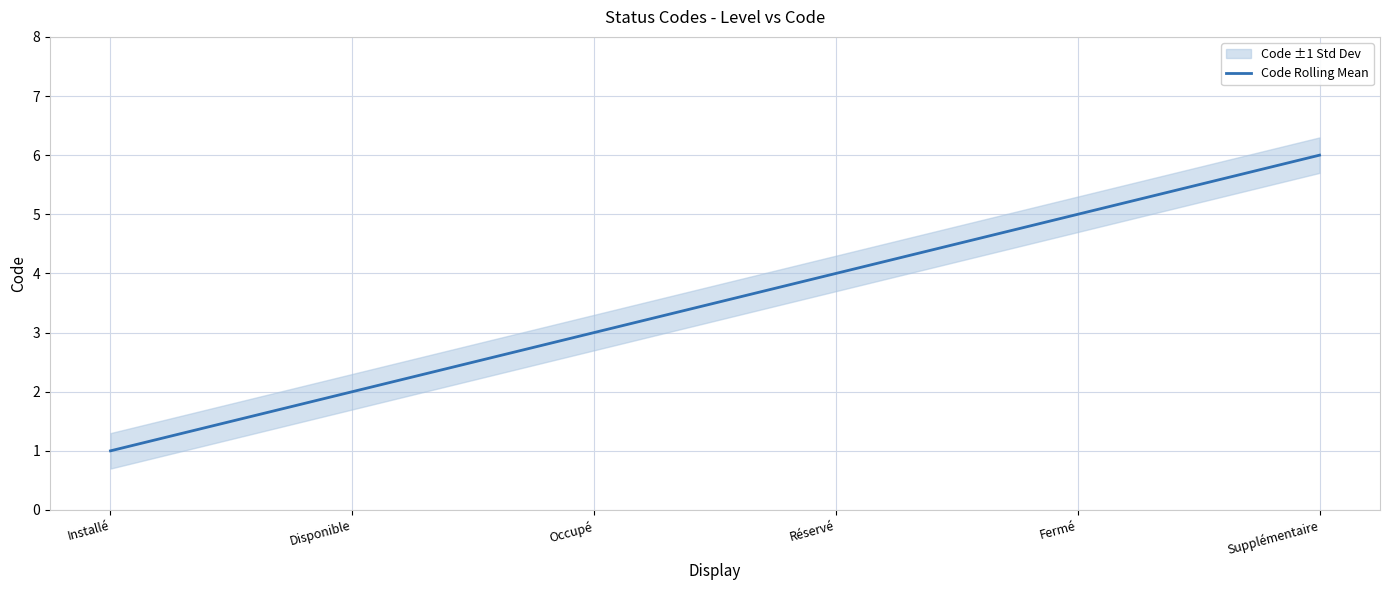

The chart shows a value of 1 at Disponible. True or false?

False